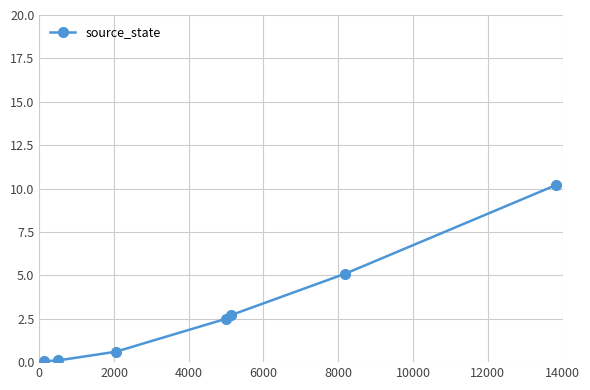

What is the value of the 6th point from the left?

5.1